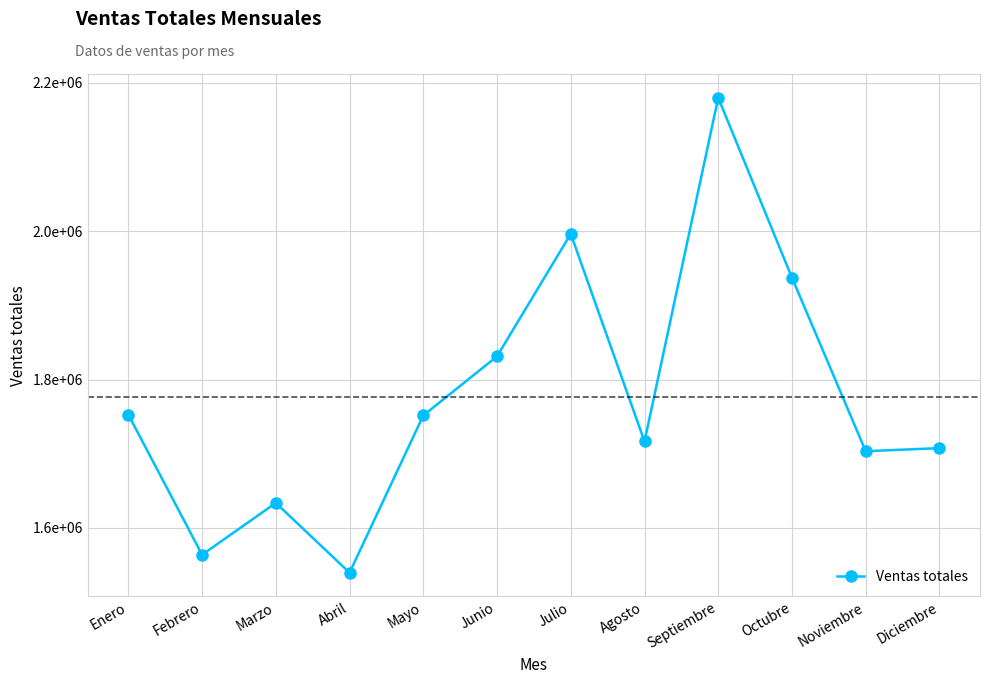

Is this an area chart (filled region under the line)?

No